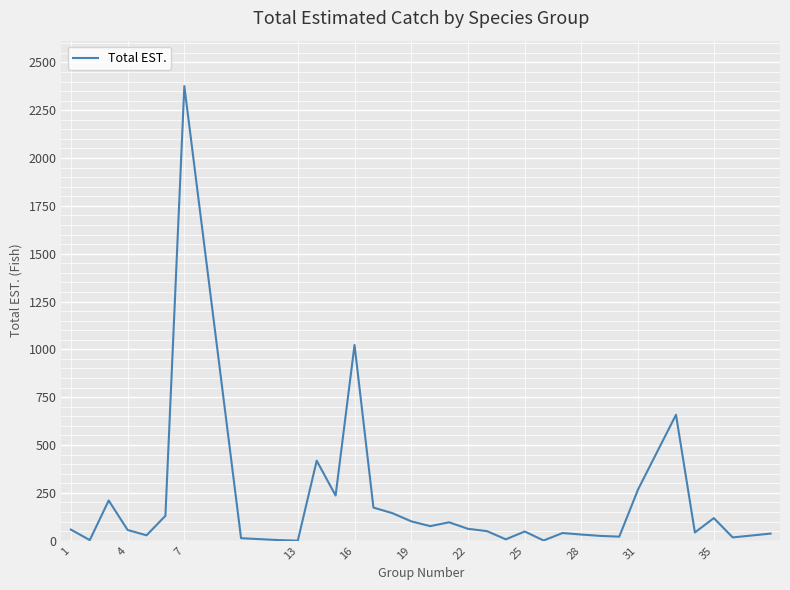

What is the difference between the maximum and minimum values?

2376